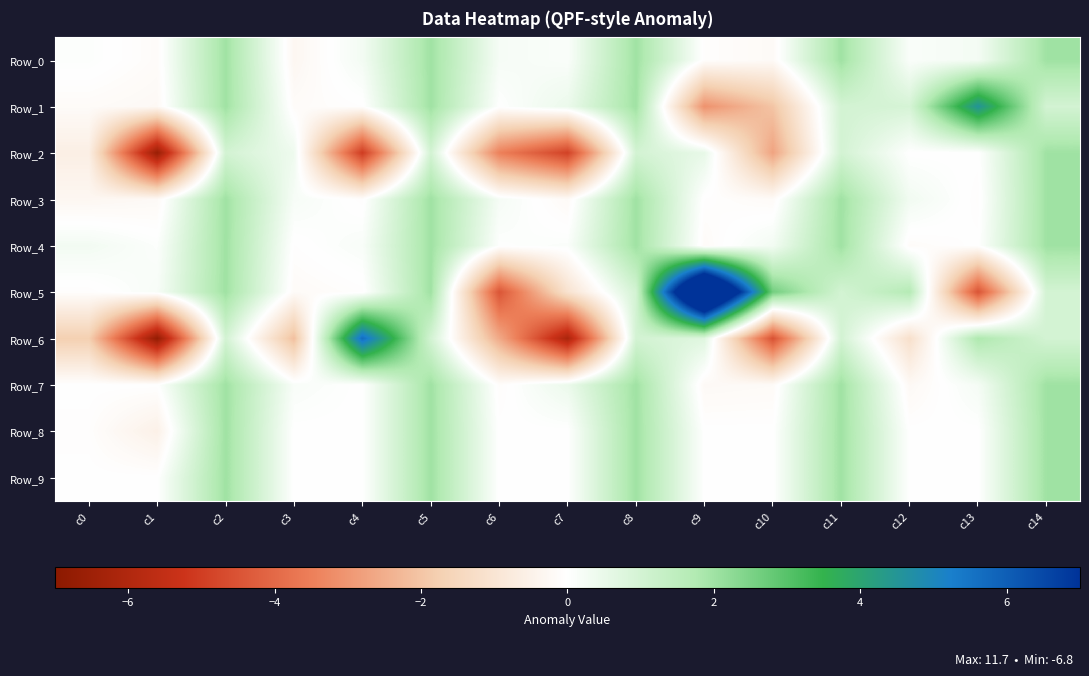

What is the difference between the highest and lowest values at c7?

6.6